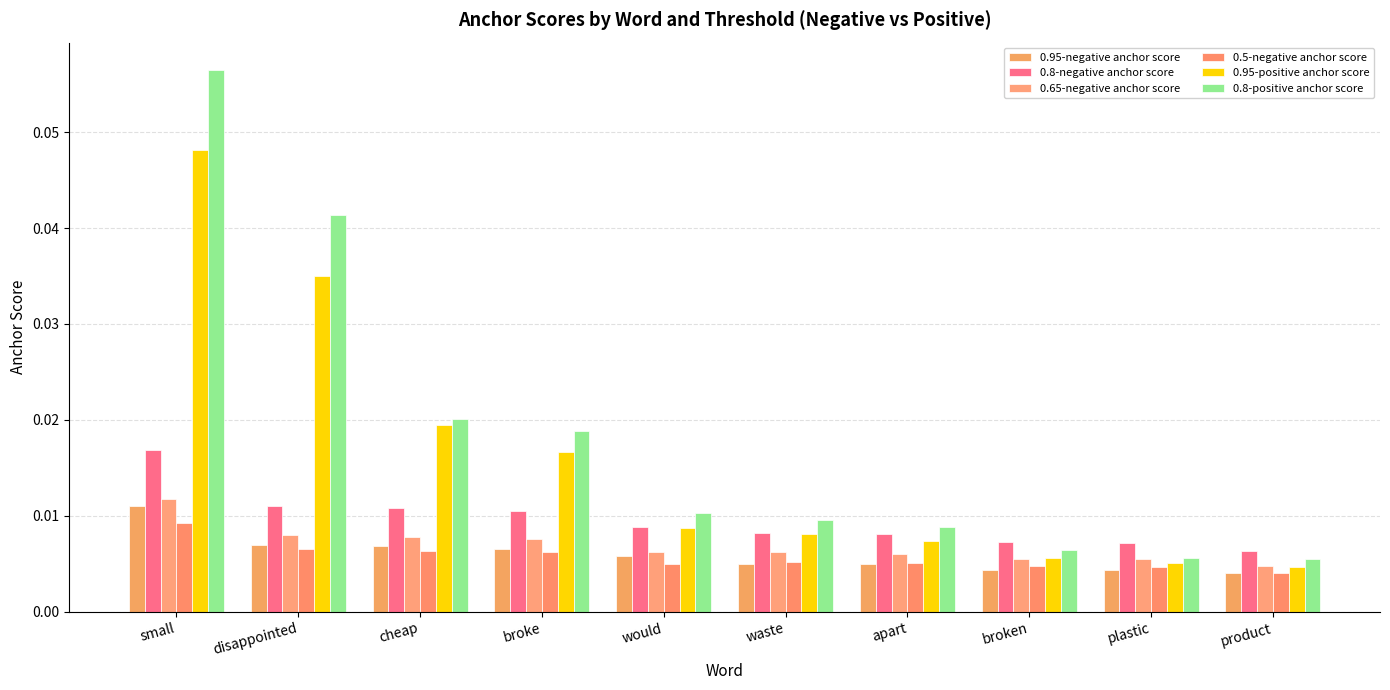

How many series are shown in this chart?

6